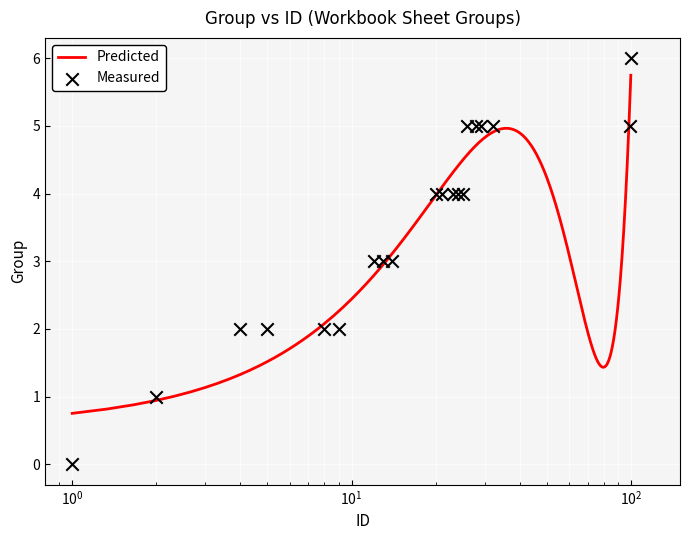

Which has a higher value, 5 or 2?

5